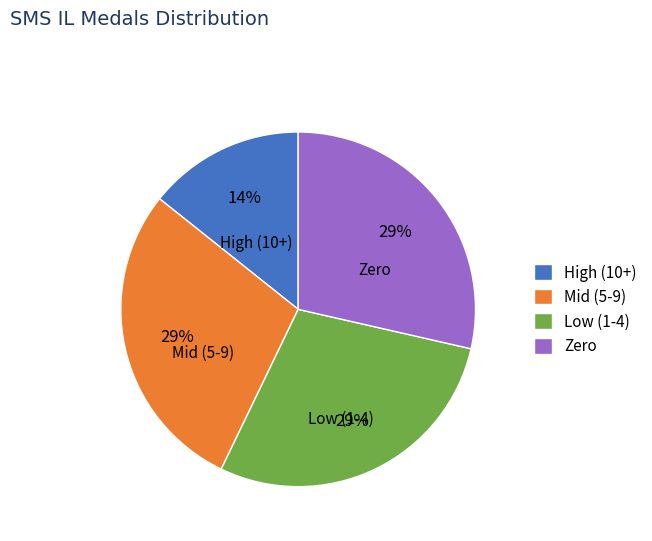

Which slice is the smallest?

High (10+)